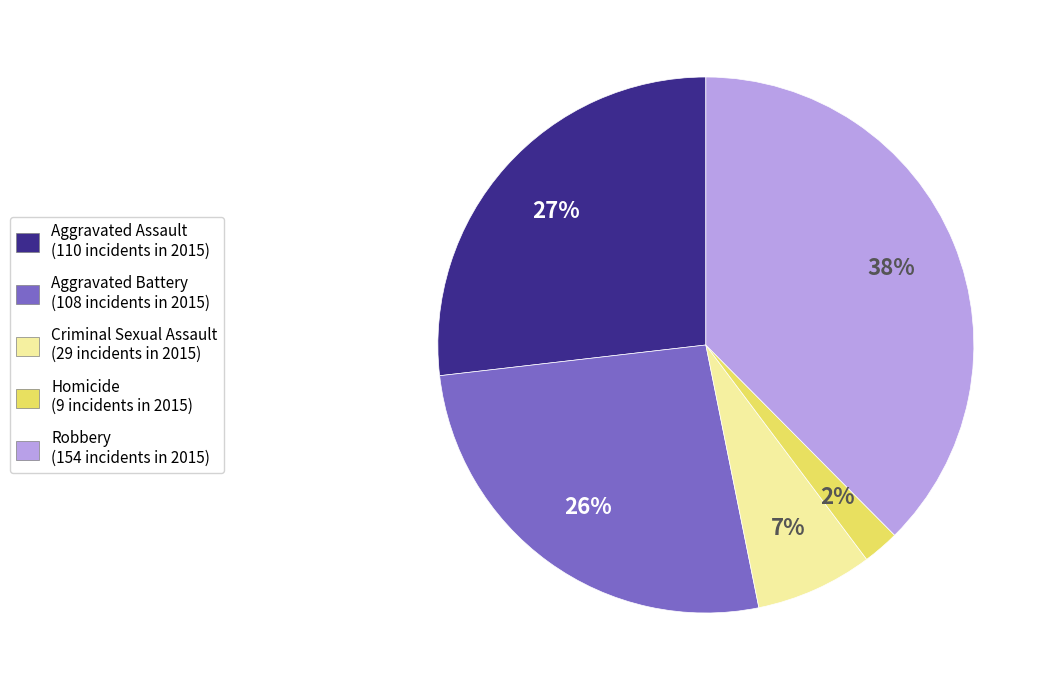

Is Aggravated Battery the majority of the pie?

No